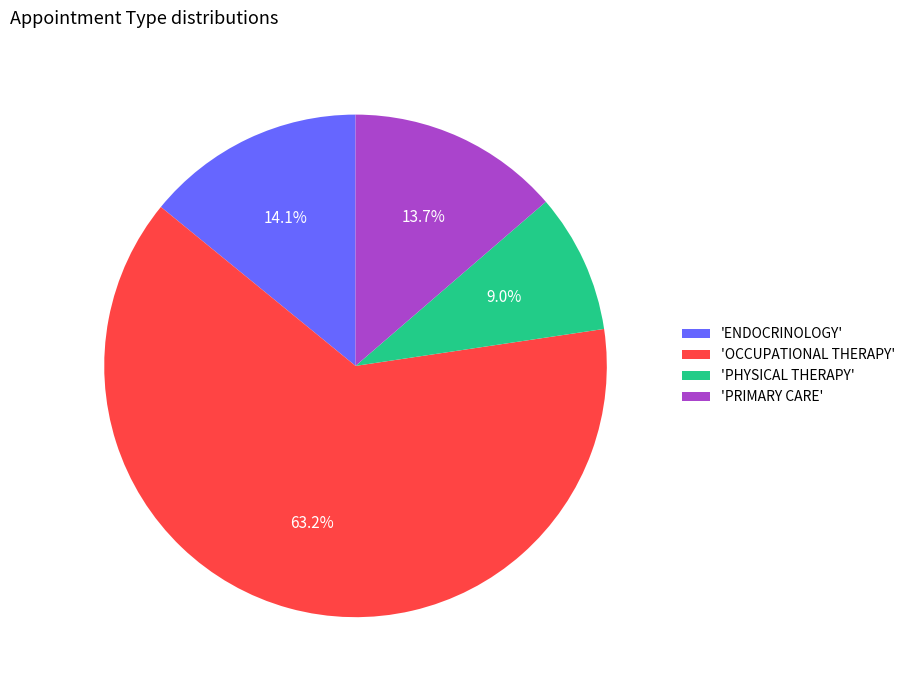

What is the smallest slice in the pie chart?

'PHYSICAL THERAPY'